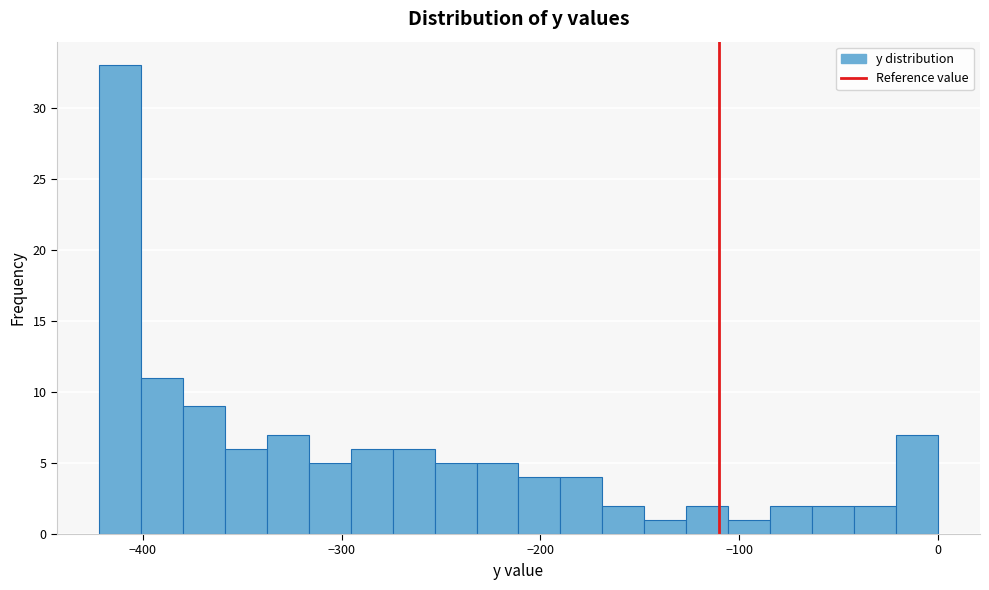

Read against the x-axis, roughly where is the centre of the tallest bar?

-410